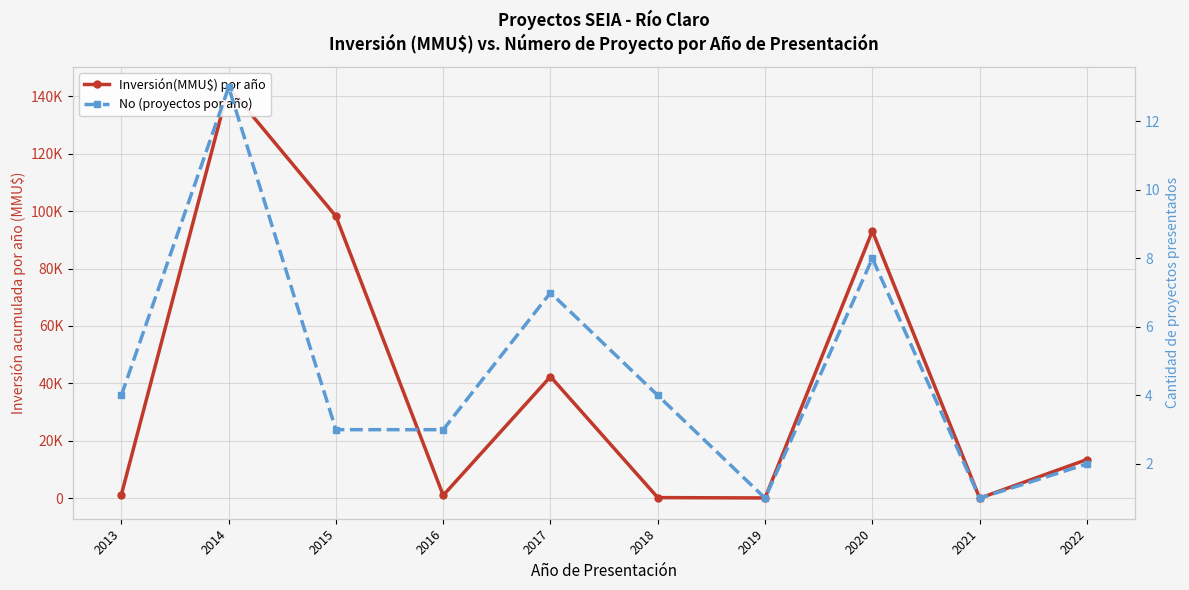

What is the maximum value shown in the chart?

143142